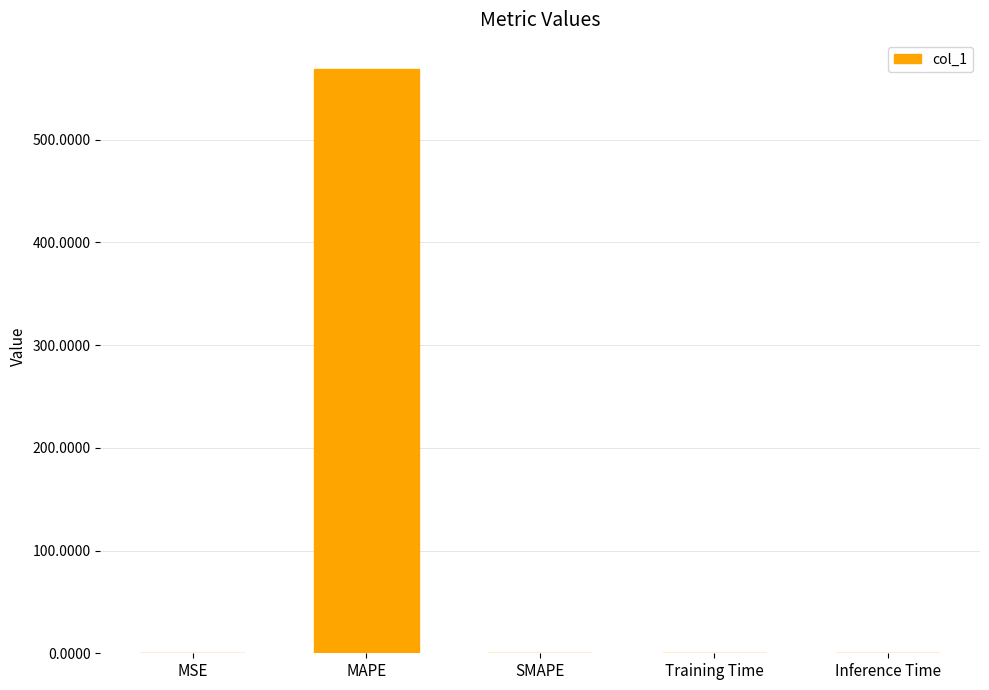

Count the number of categories in the chart.

5